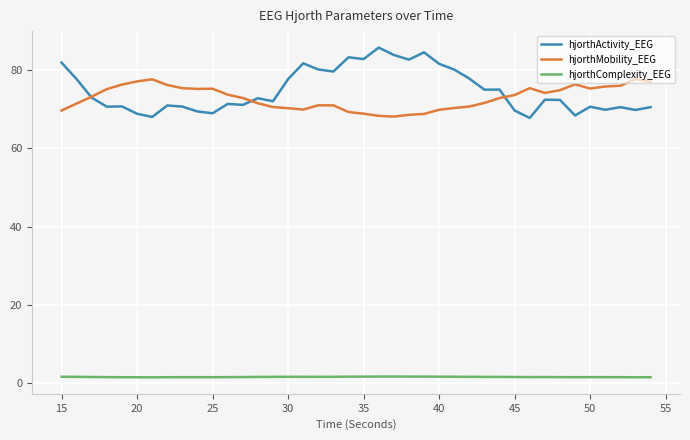

Rank the series by their maximum value, from lowest to highest.

hjorthComplexity_EEG, hjorthMobility_EEG, hjorthActivity_EEG